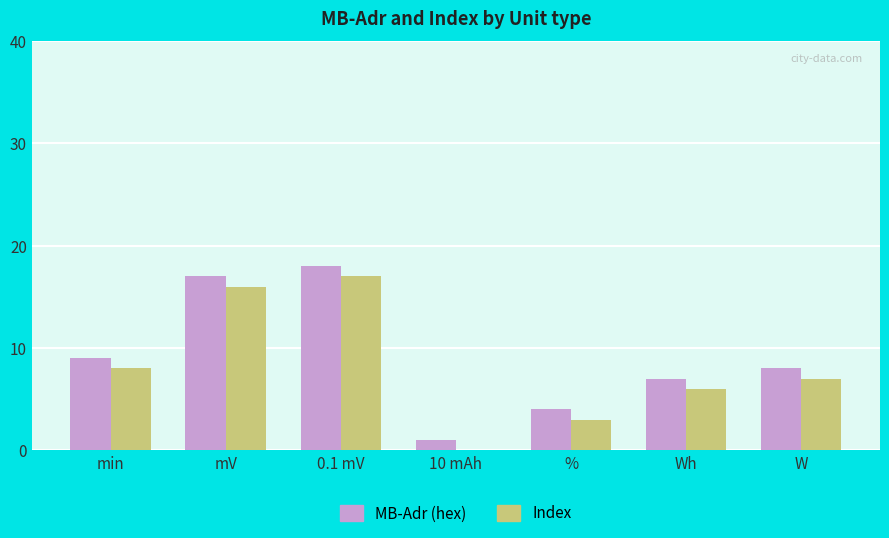

At which label does Index first exceed 7?

min